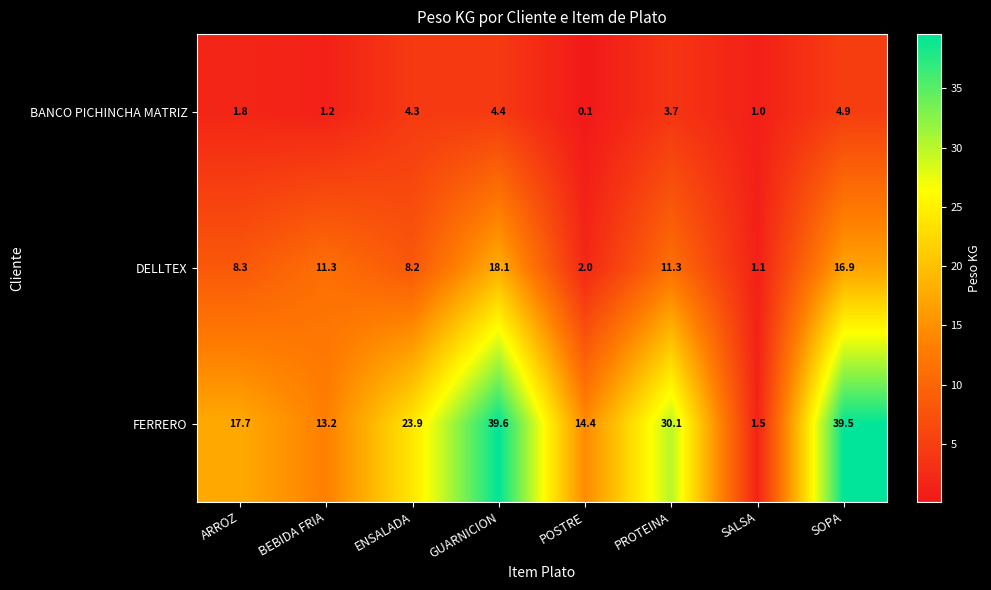

At which label does DELLTEX first exceed 11?

BEBIDA FRIA